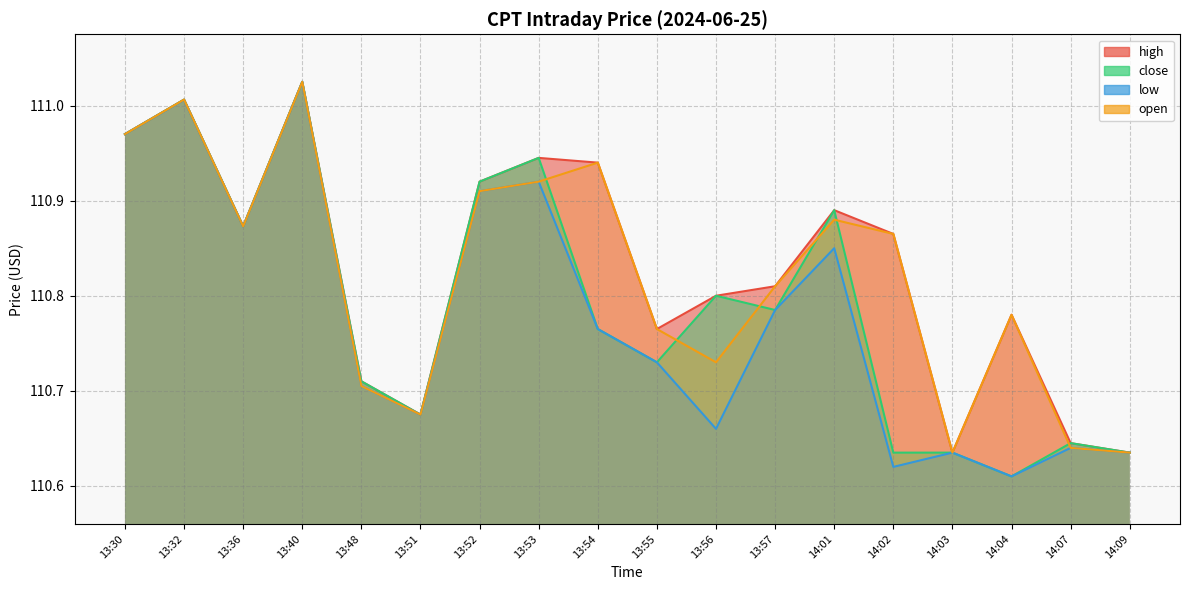

True or false: low and open intersect in this chart.

False